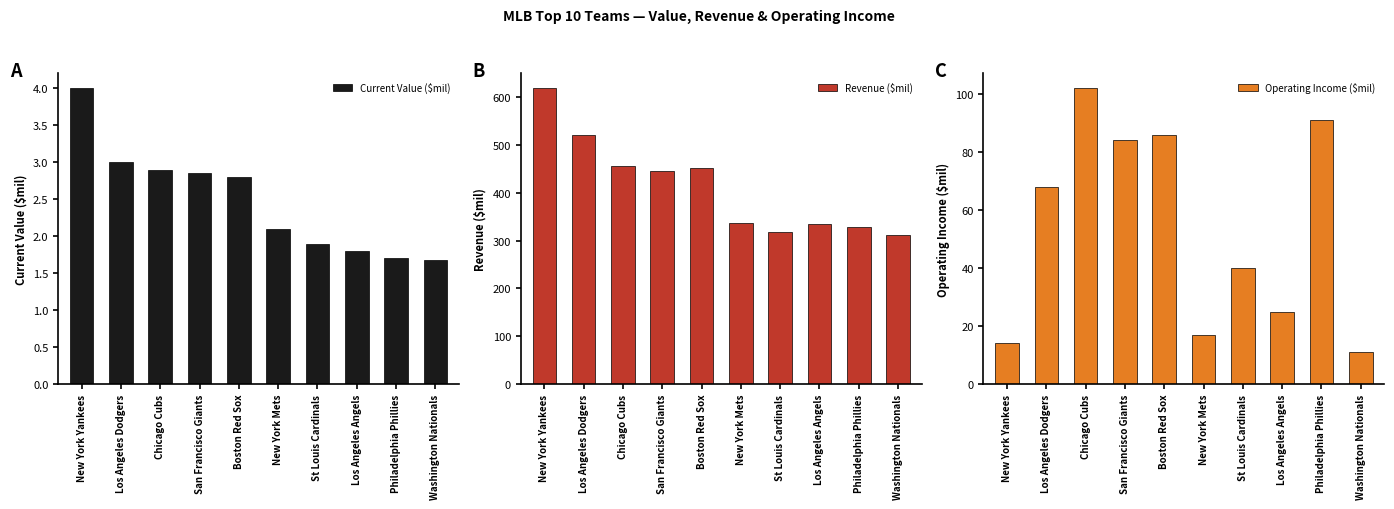

At which label does Operating Income ($mil) reach its minimum?

Washington Nationals